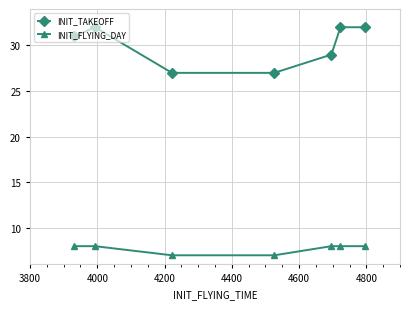

True or false: INIT_TAKEOFF and INIT_FLYING_DAY intersect in this chart.

False